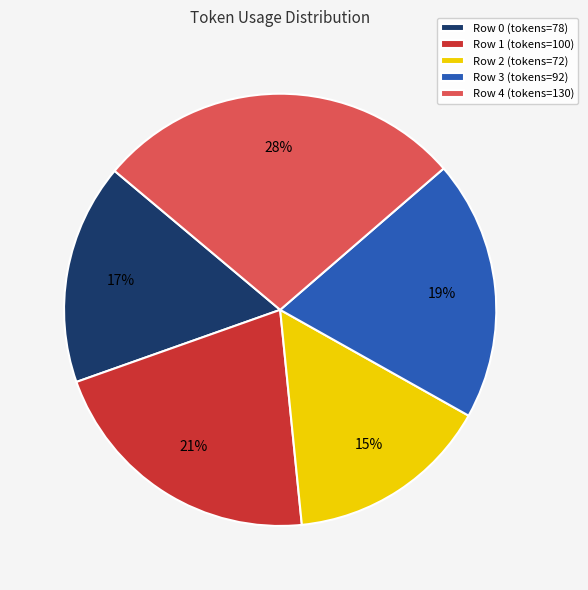

The Row 3 slice represents 19% of the pie. True or false?

True